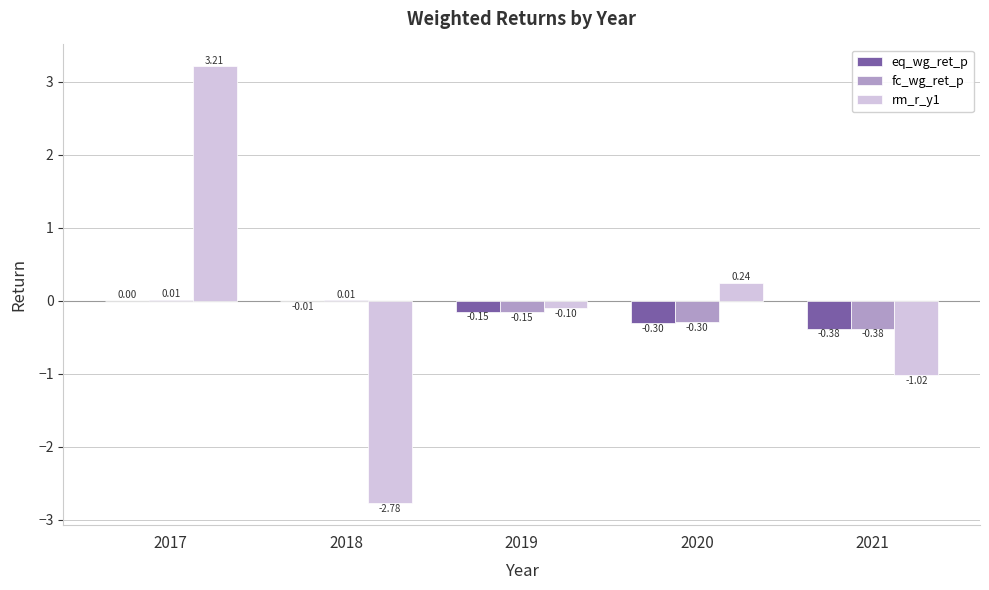

What is the total value across all series at 2021?

-1.8